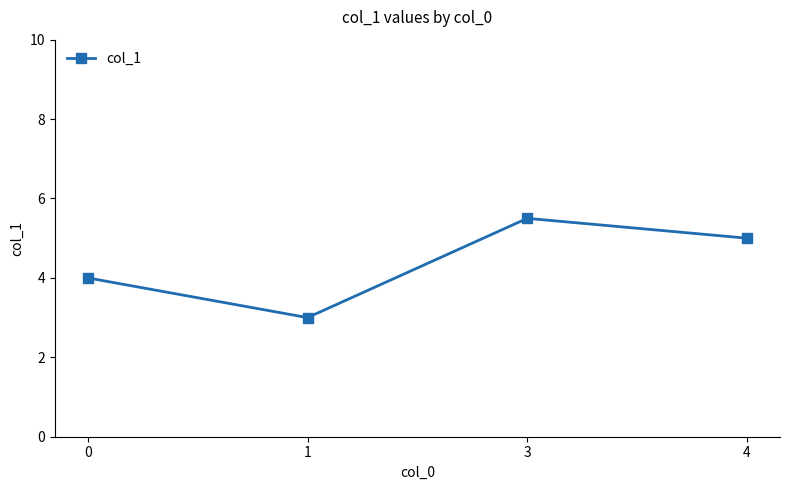

True or false: the data shows 1.6 at 1.

False